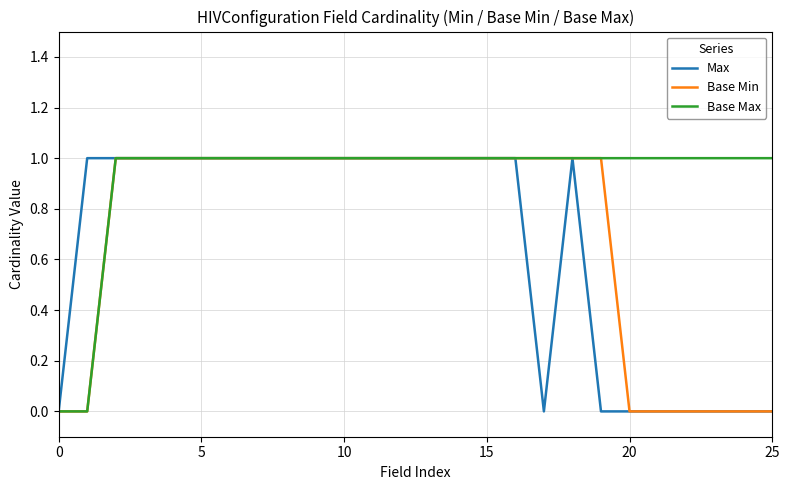

Which series has the largest total across all categories?

Base Max